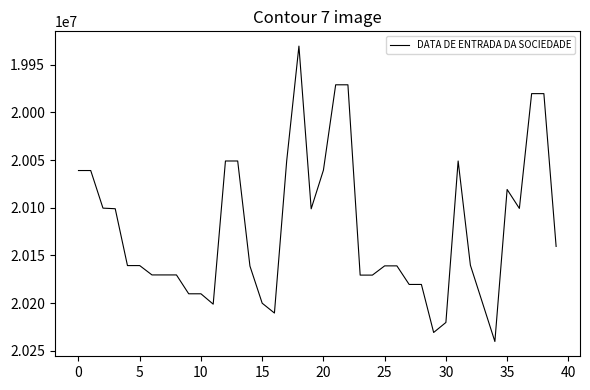

What is the smallest value displayed?

19930309